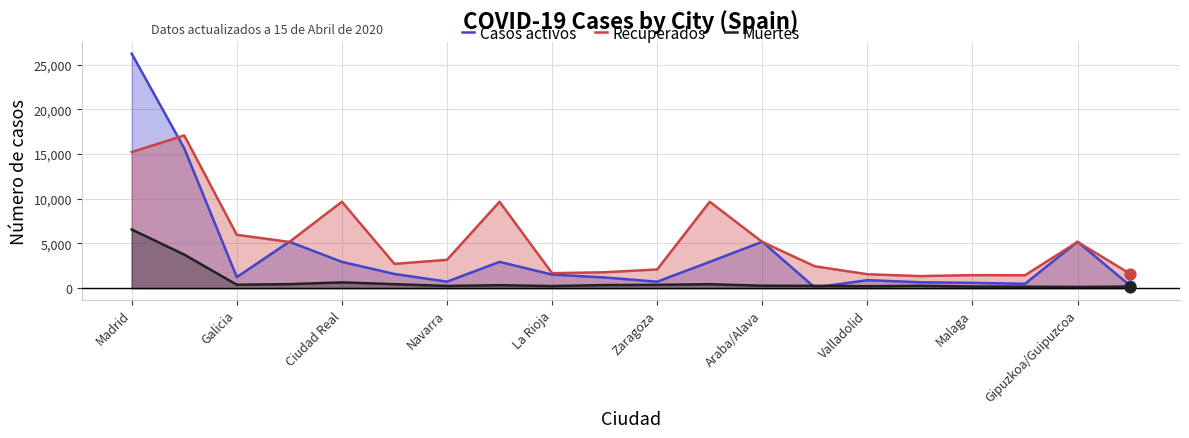

At how many categories does at least one series exceed 25811?

1